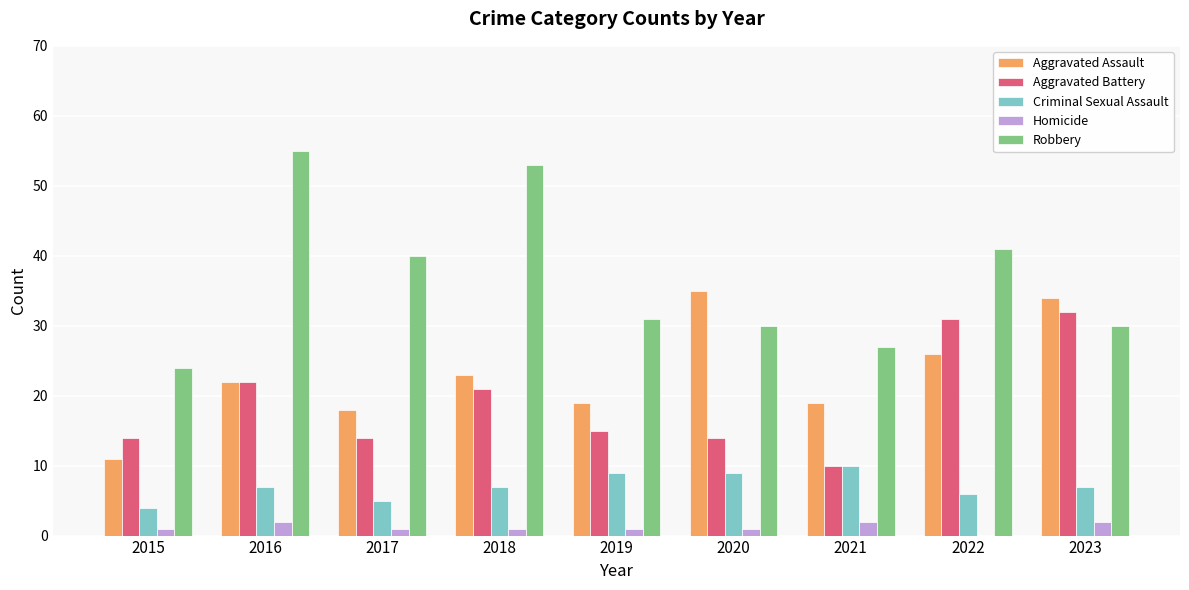

How many distinct data groups are displayed?

5